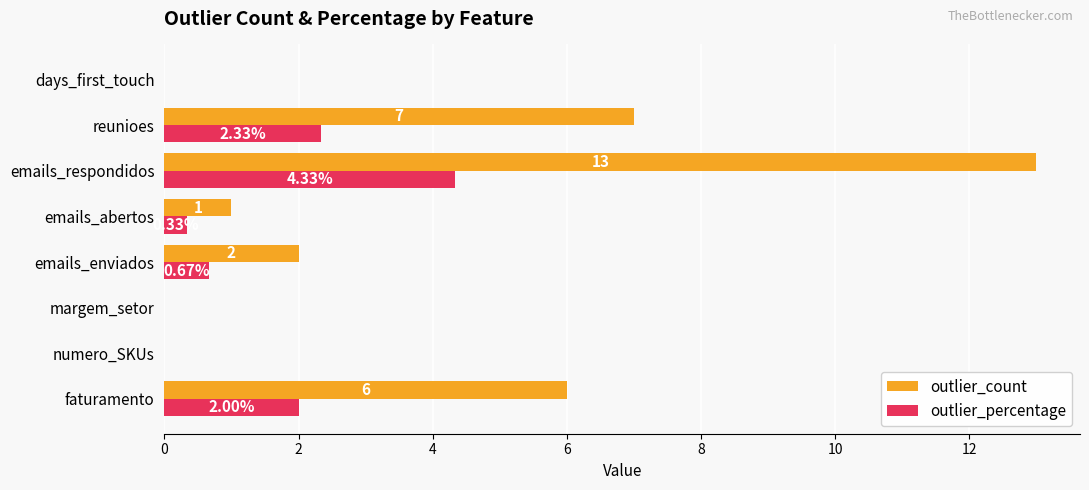

Which series has the largest total across all categories?

outlier_count